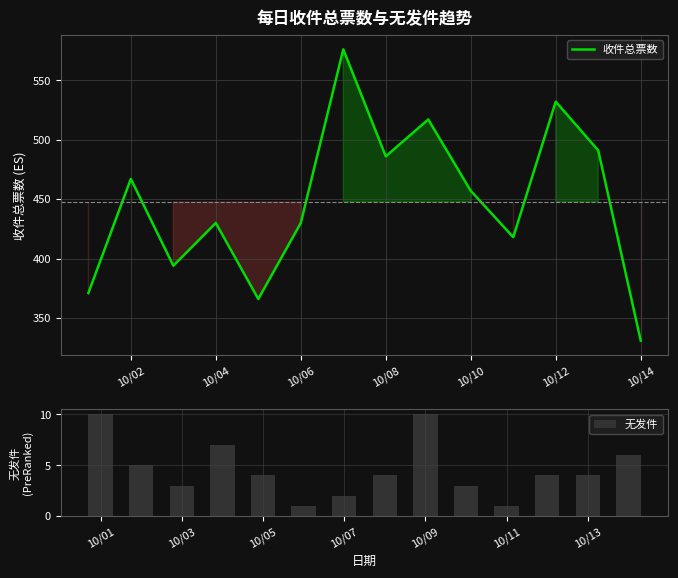

Where does the 无发件 series first go above 4?

10/01